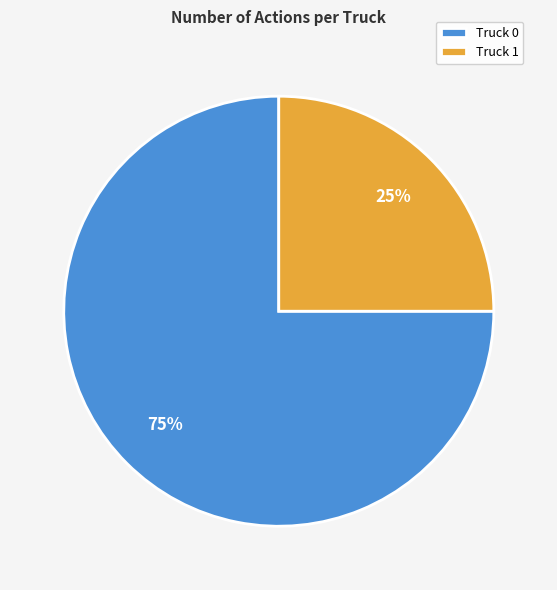

How many slices are in this pie chart?

2